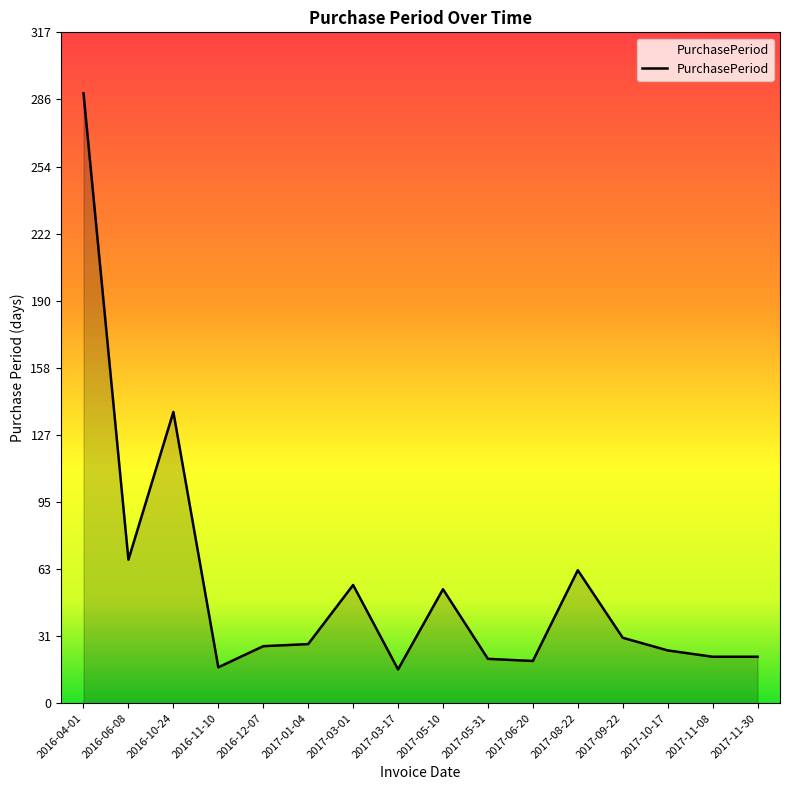

Does the chart have visible grid lines?

No